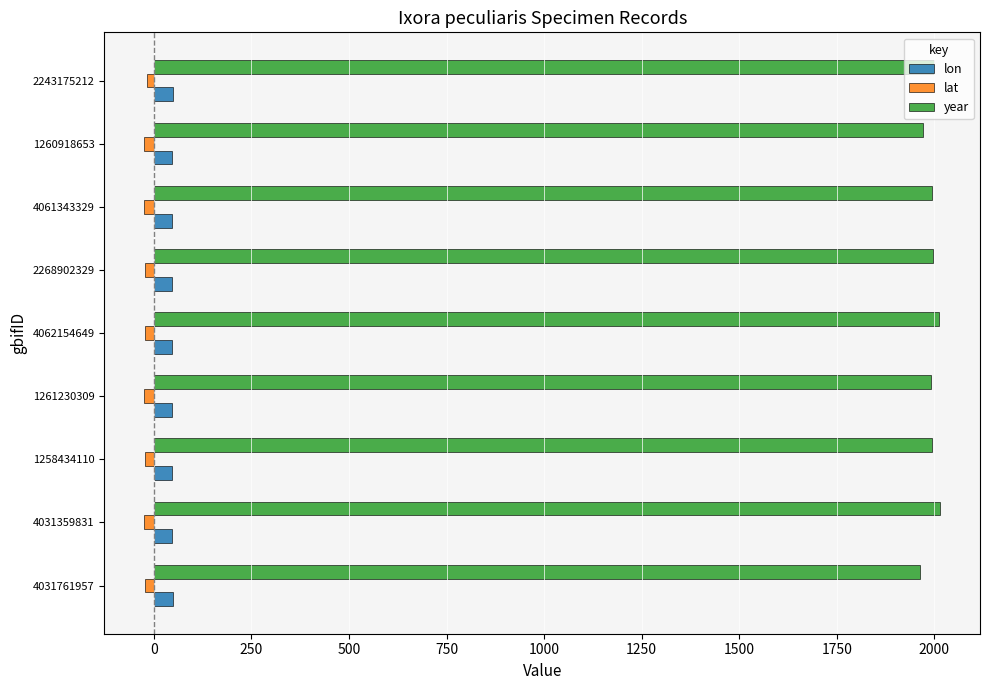

How many values in the lat series are below -23?

5